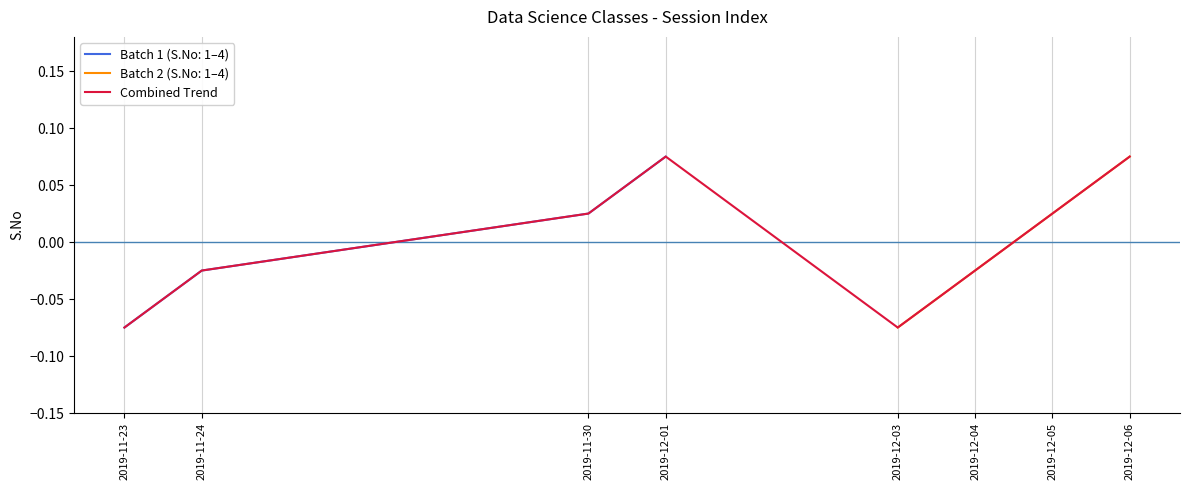

What is the label of the 7th point from the left?

2019-12-05